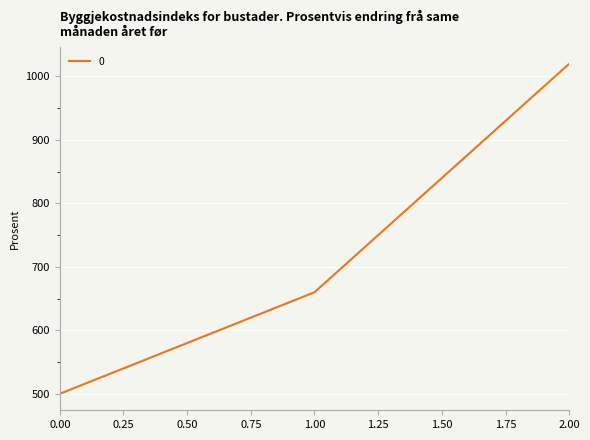

Reading left to right, list all the values displayed in this chart.

500	660	1020